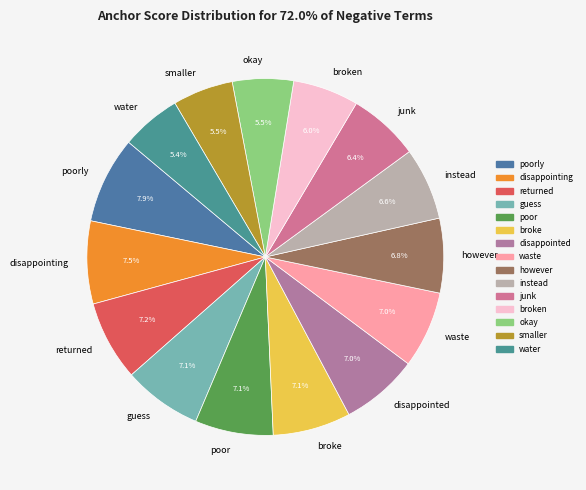

Does any single category account for the majority?

No